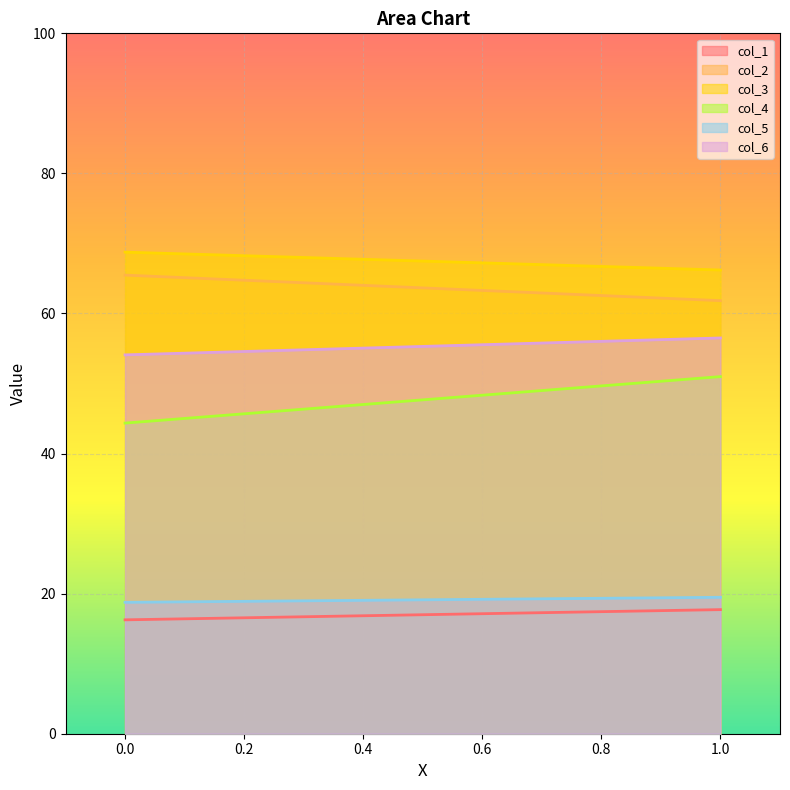

How many values in the col_2 series exceed 65?

1